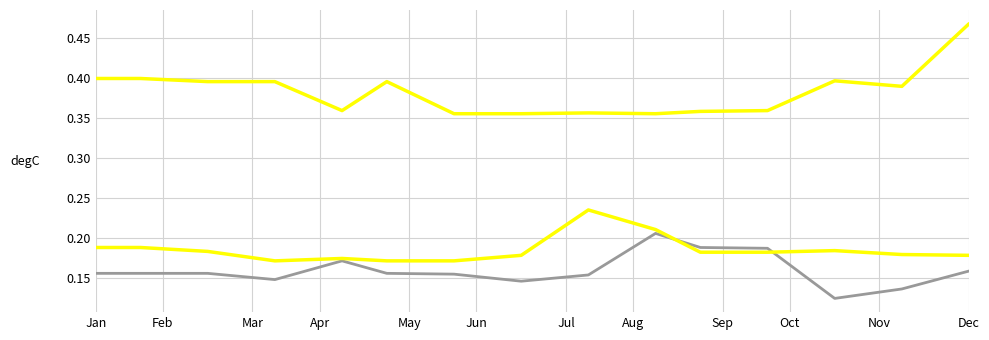

Does the chart have visible grid lines?

Yes